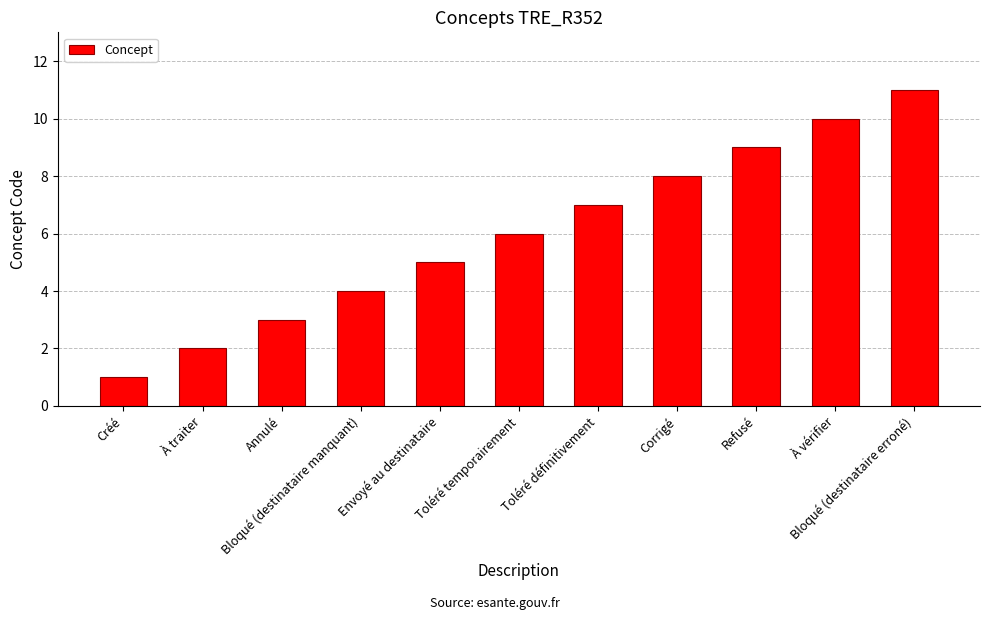

How many bars are there in total?

11